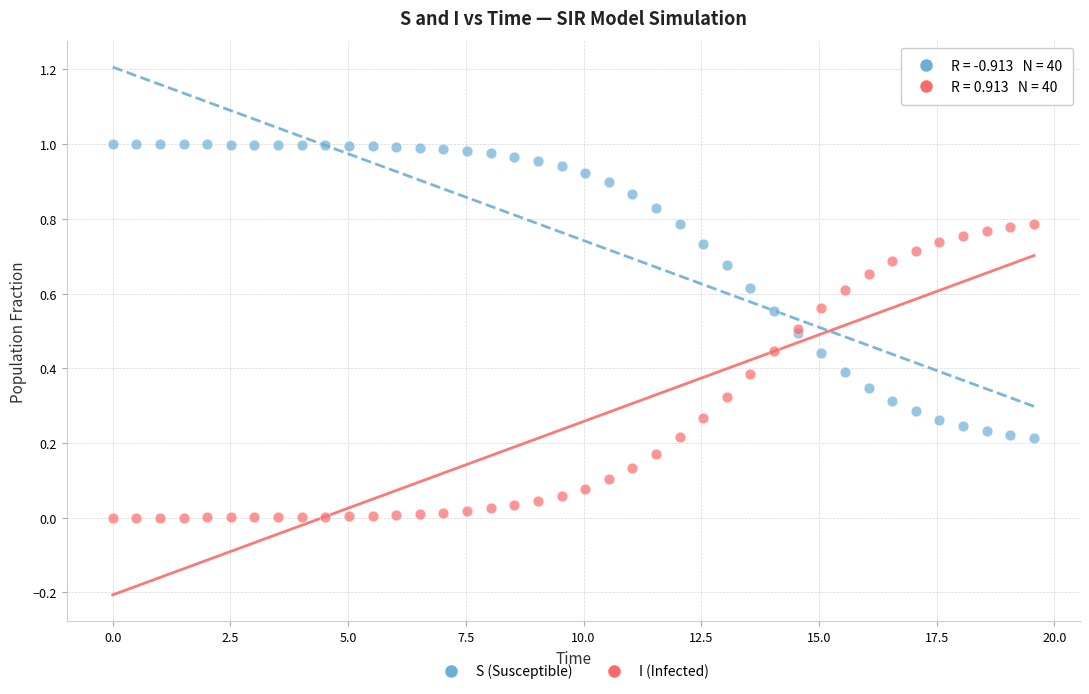

What is the X range (max minus min) for the scatter plot?

19.6